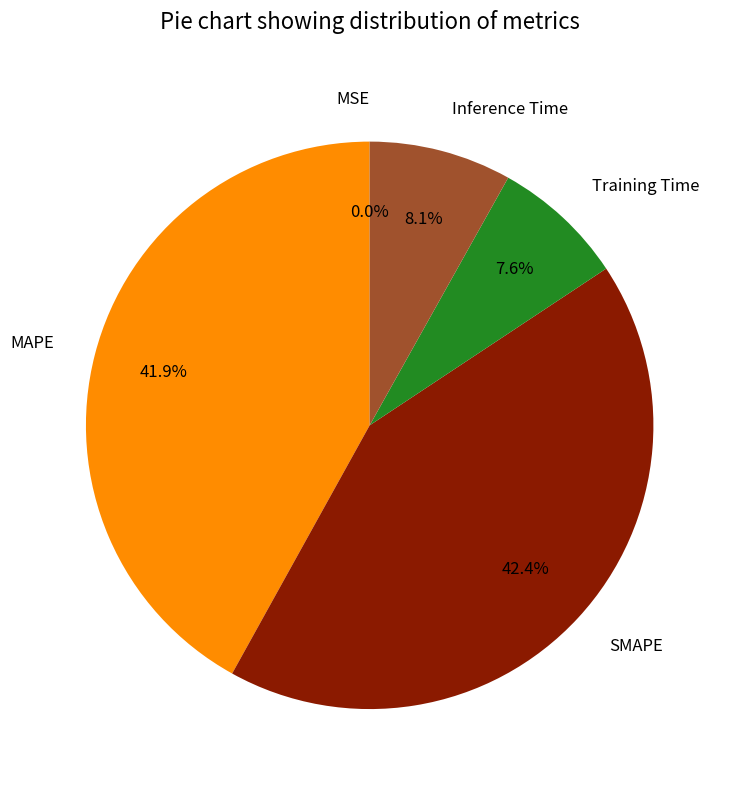

Is there a majority slice in this chart?

No